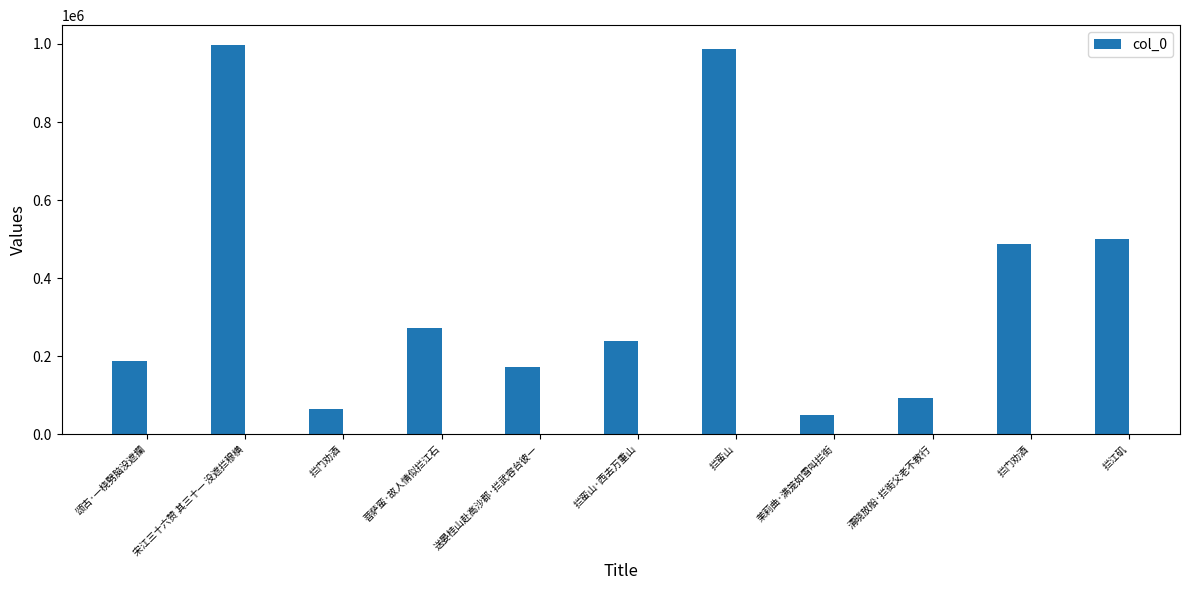

How many distinct data groups are displayed?

1